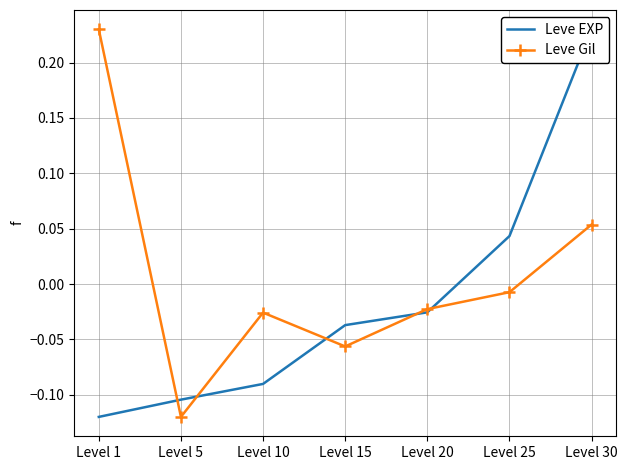

Where do Leve EXP and Leve Gil first cross each other?

Level 1 and Level 5